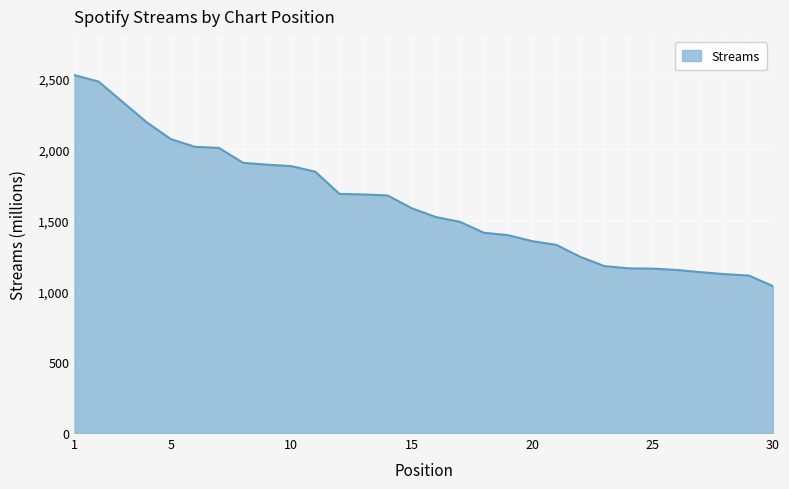

What is the maximum value shown in the chart?

2523